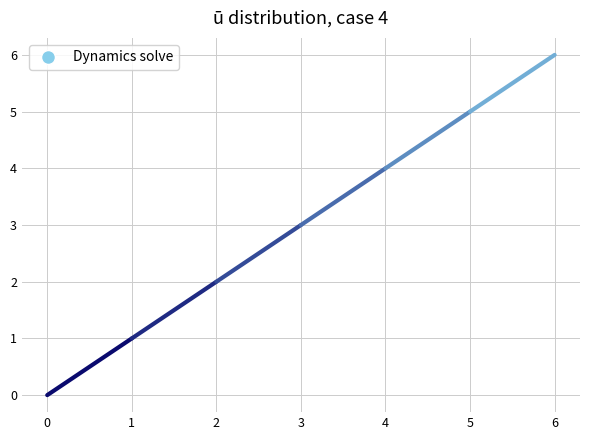

Between 4 and 0, which is larger?

4